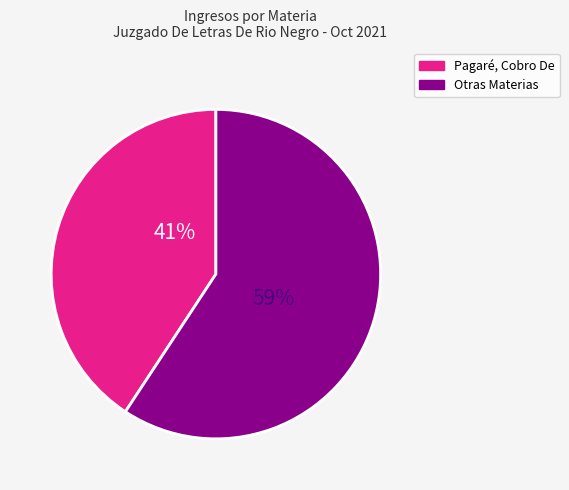

Is there any slice that represents more than half of the pie?

Yes